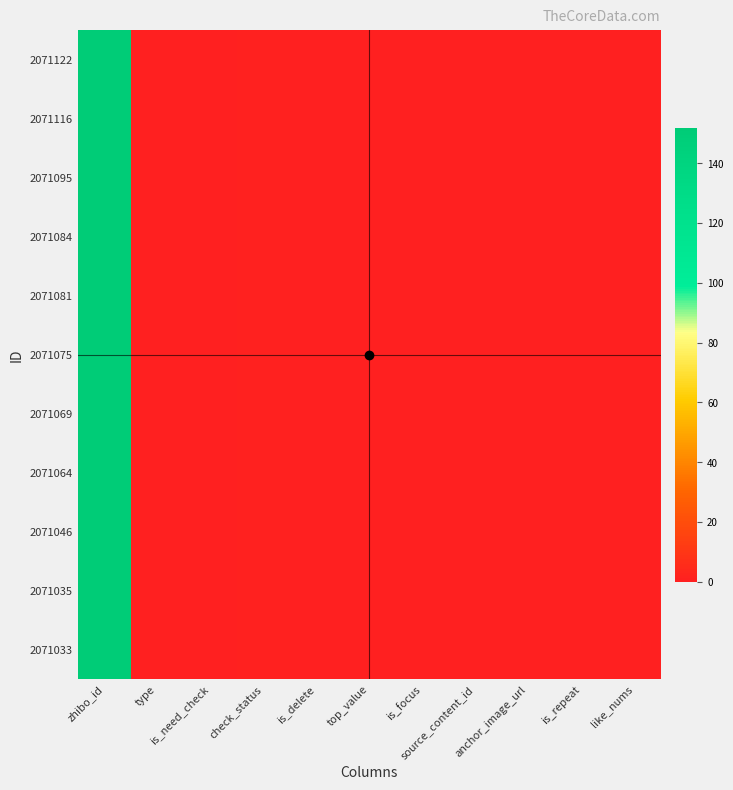

How many distinct data groups are displayed?

11